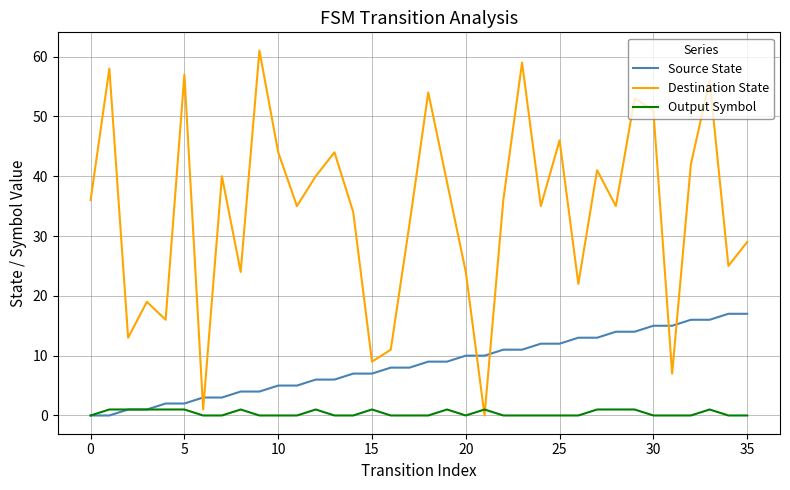

Which series has the widest spread of values?

Destination State